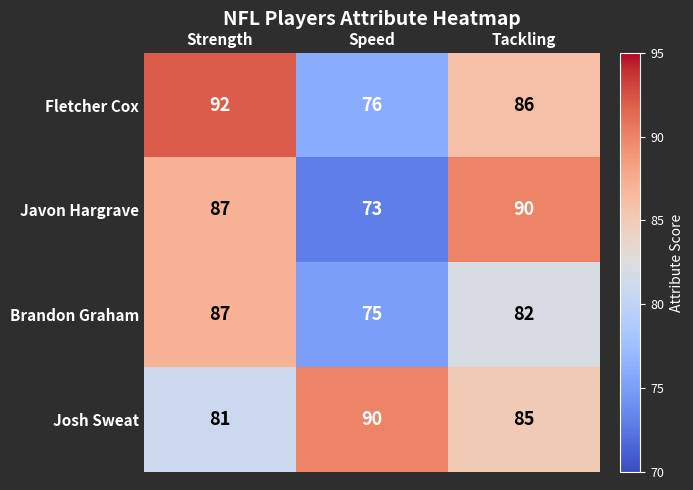

At Speed, list the series in order from smallest to largest.

Javon Hargrave, Brandon Graham, Fletcher Cox, Josh Sweat